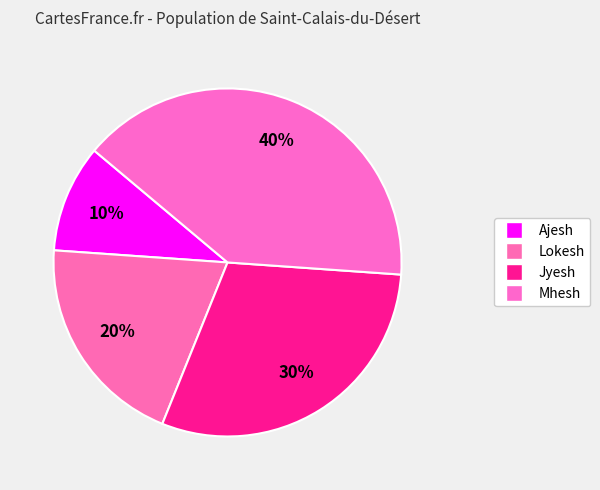

Which category has the smallest portion of the pie?

Ajesh